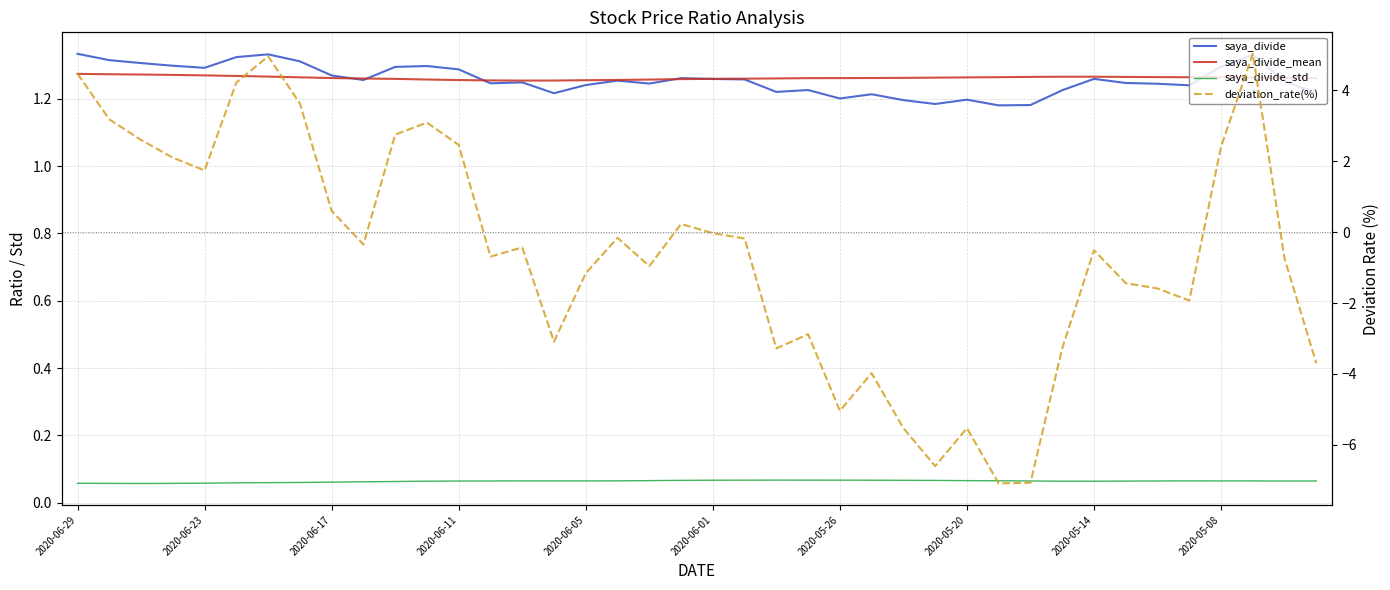

Count the number of data series in this chart.

4